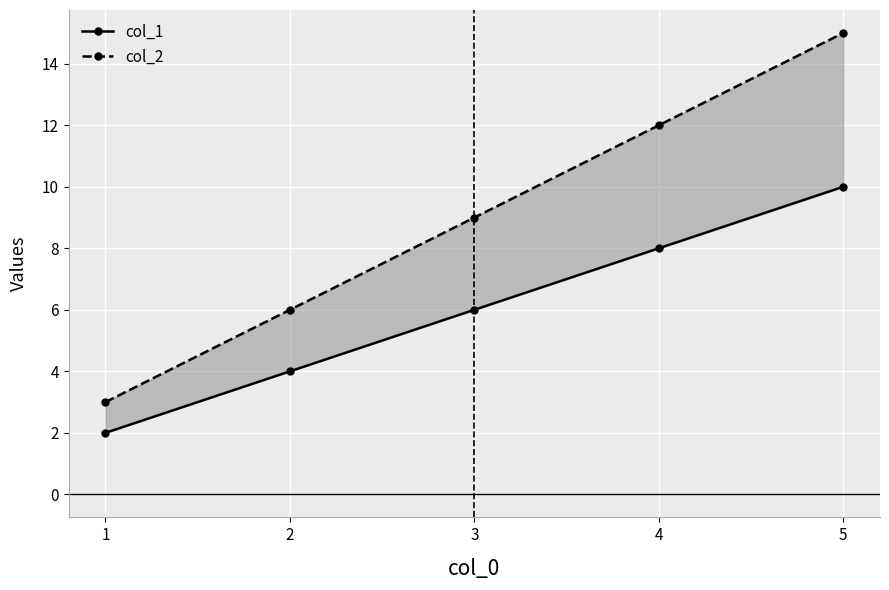

What is the sum of the col_2 values at 4 and 5?

27